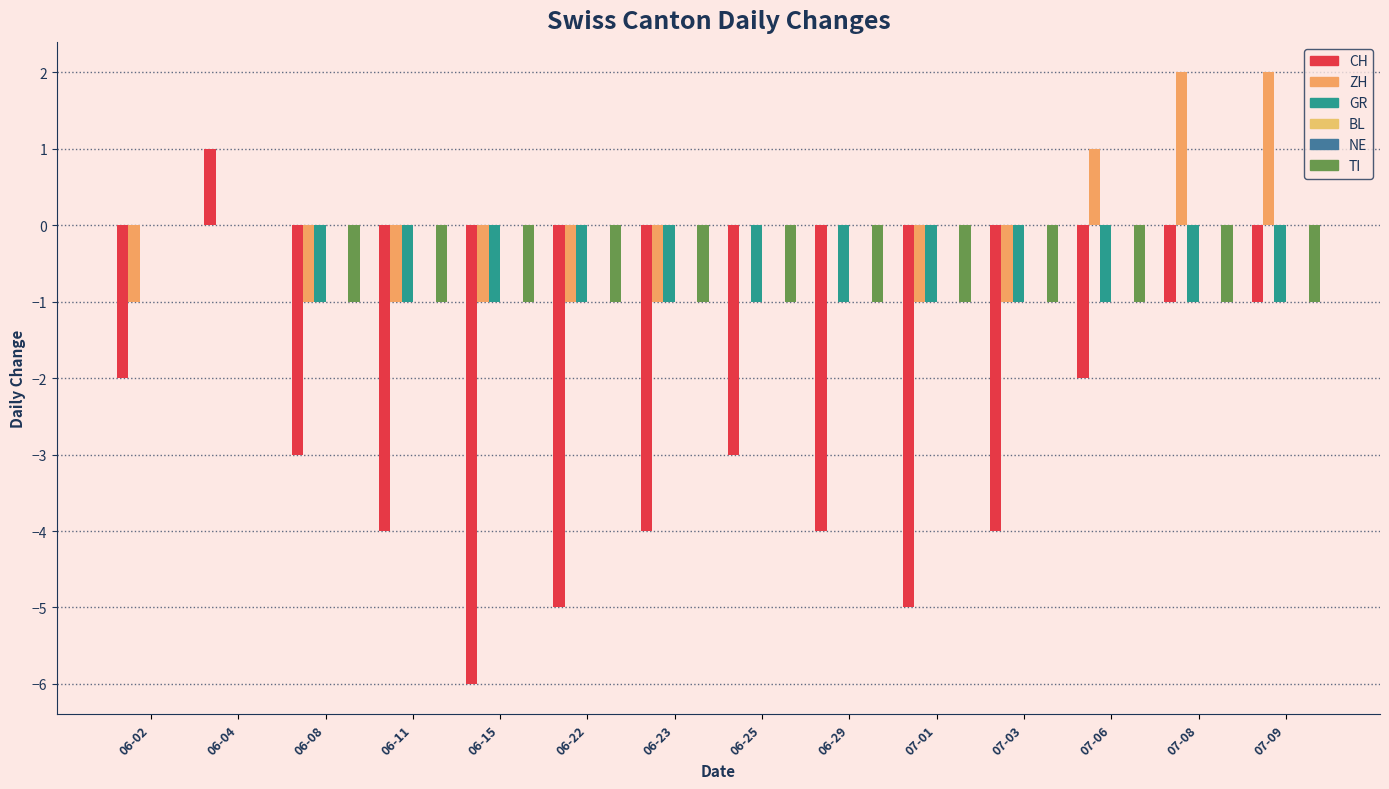

What is the label of the 14th bar from the right?

06-02